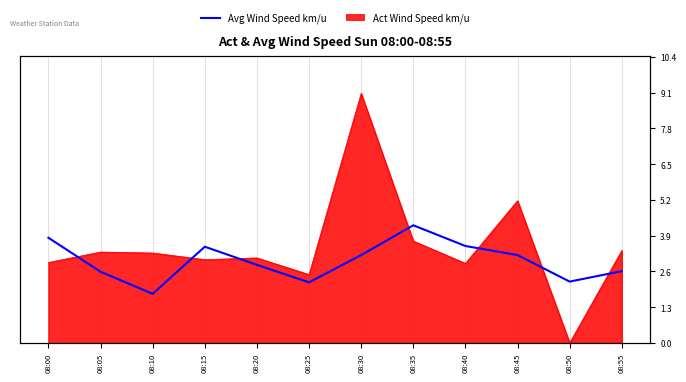

How many lines are shown in the chart?

1